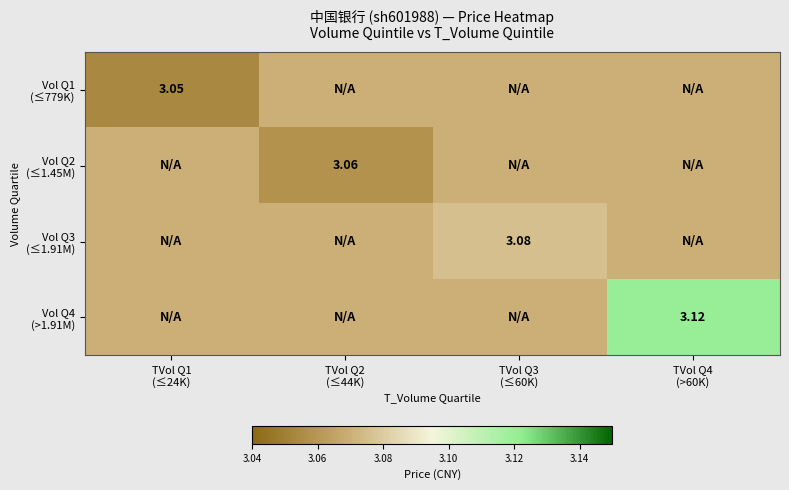

Between TVol Q3
(≤60K) and TVol Q1
(≤24K), which is larger?

TVol Q3
(≤60K)